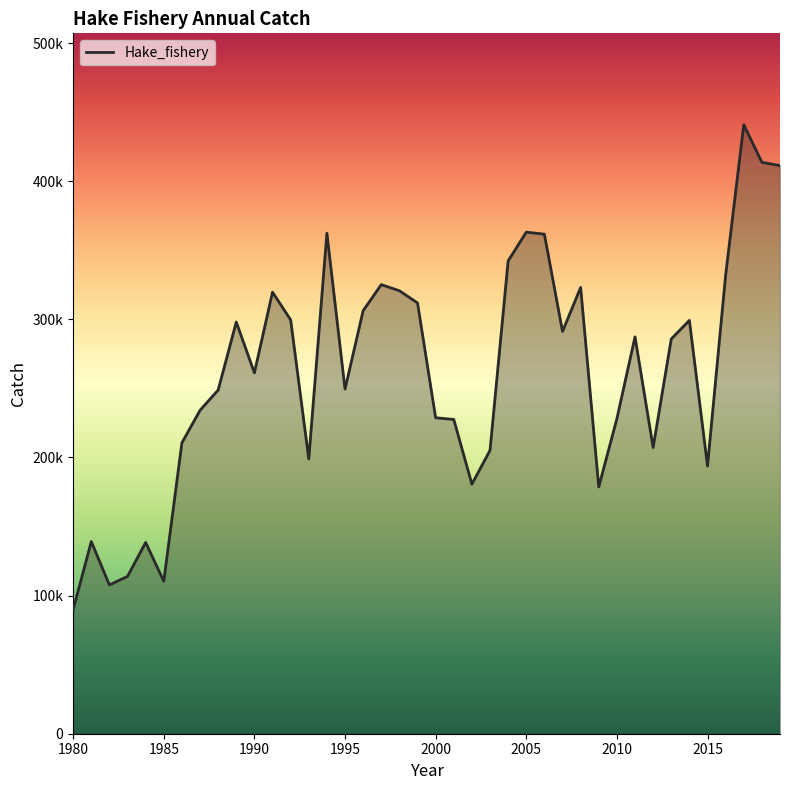

What is the maximum value shown in the chart?

440949.8